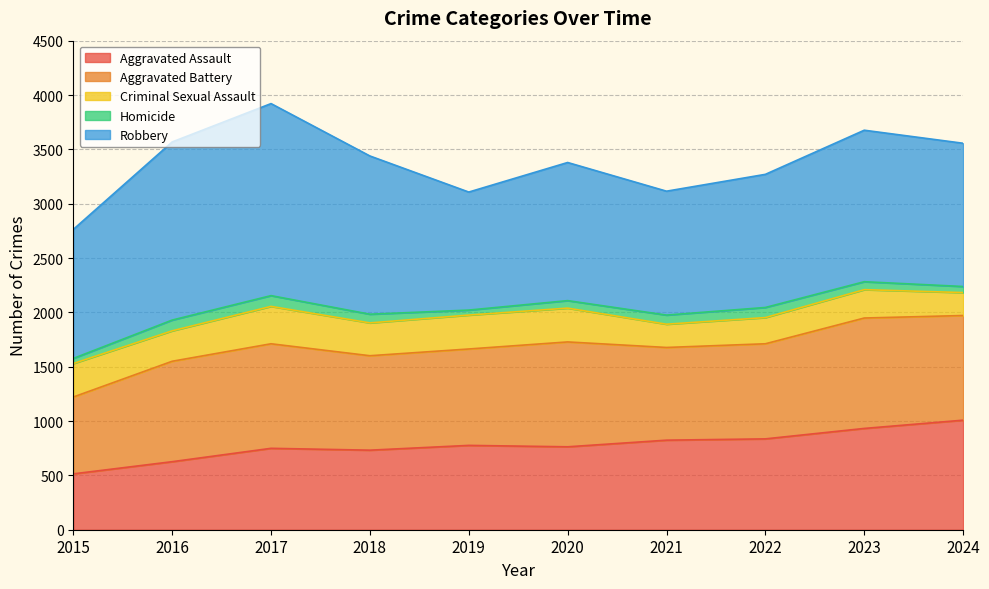

True or false: Robbery and Criminal Sexual Assault intersect in this chart.

False